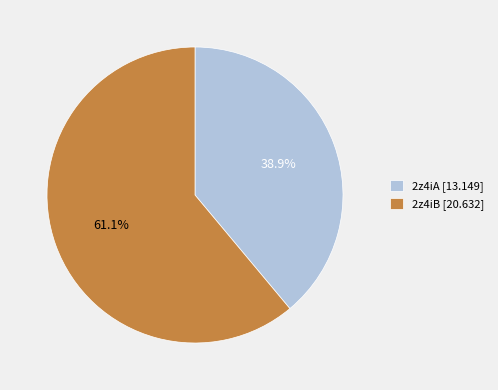

Which slice is the largest?

2z4iB